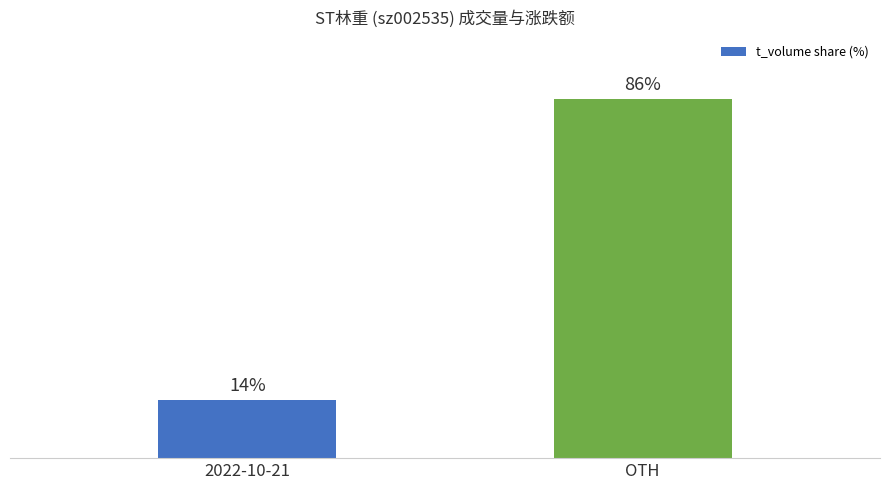

Rank the categories by value from highest to lowest.

OTH, 2022-10-21